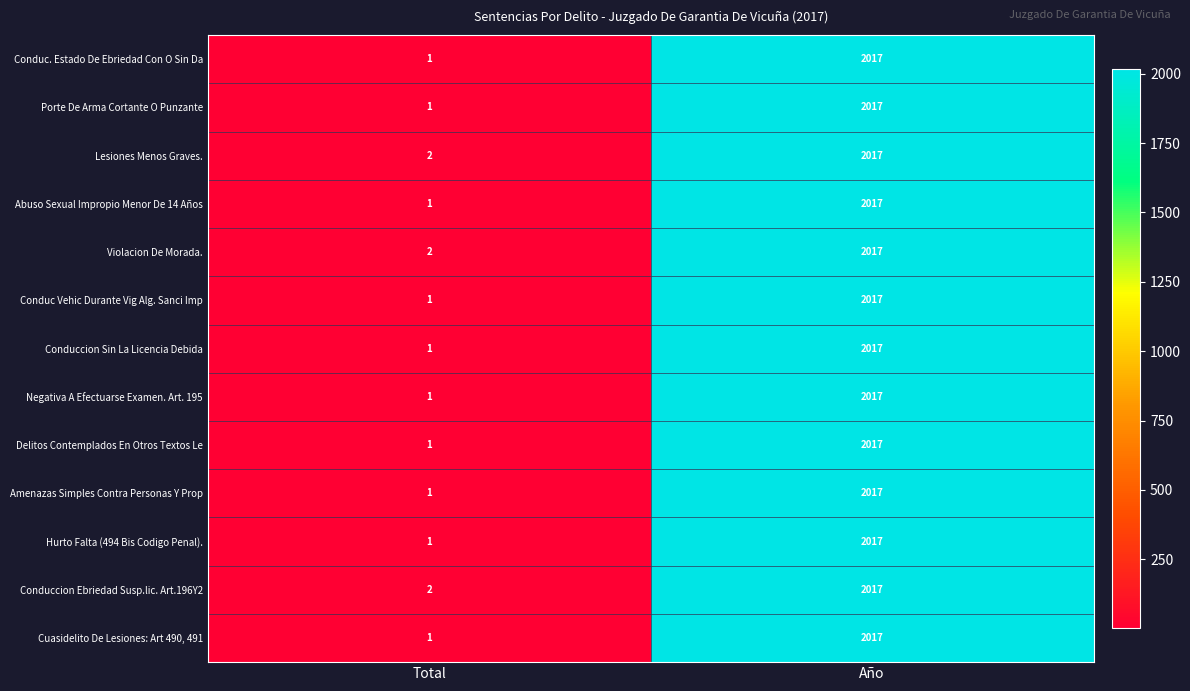

Which category has the highest value across all series?

Año